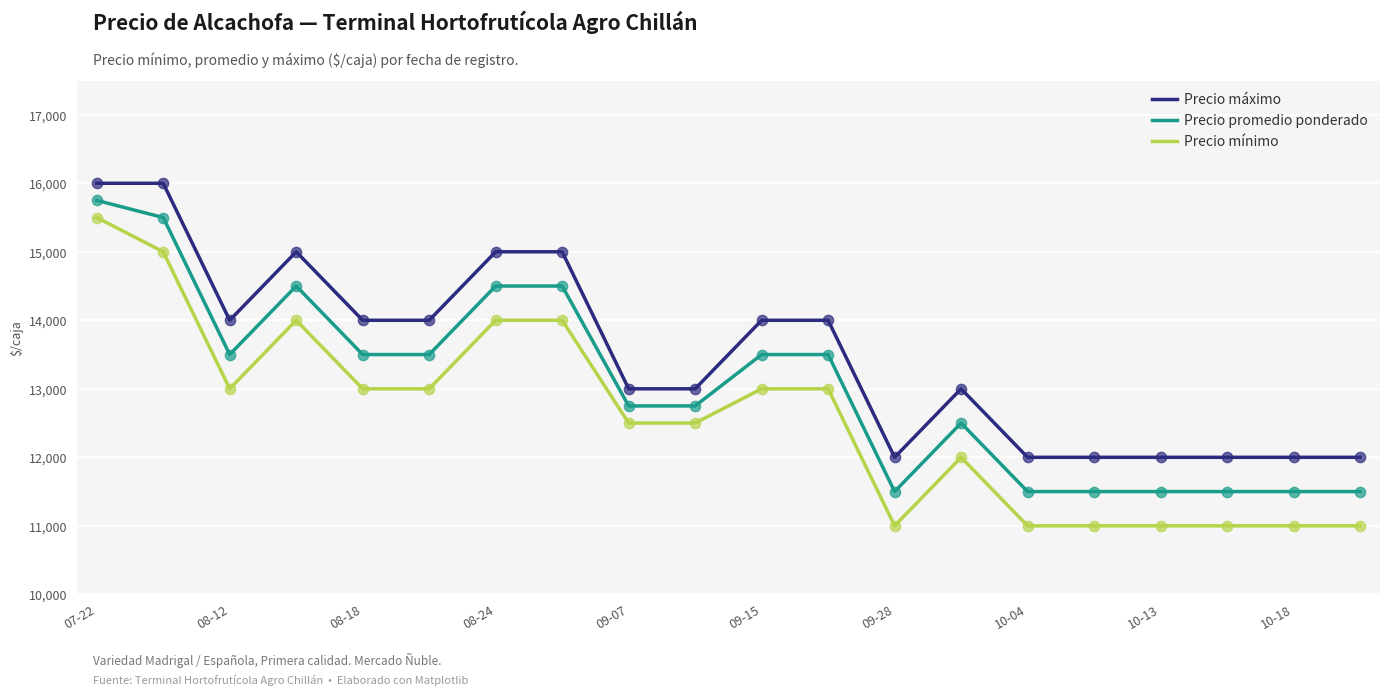

Which series has the largest total across all categories?

Precio máximo